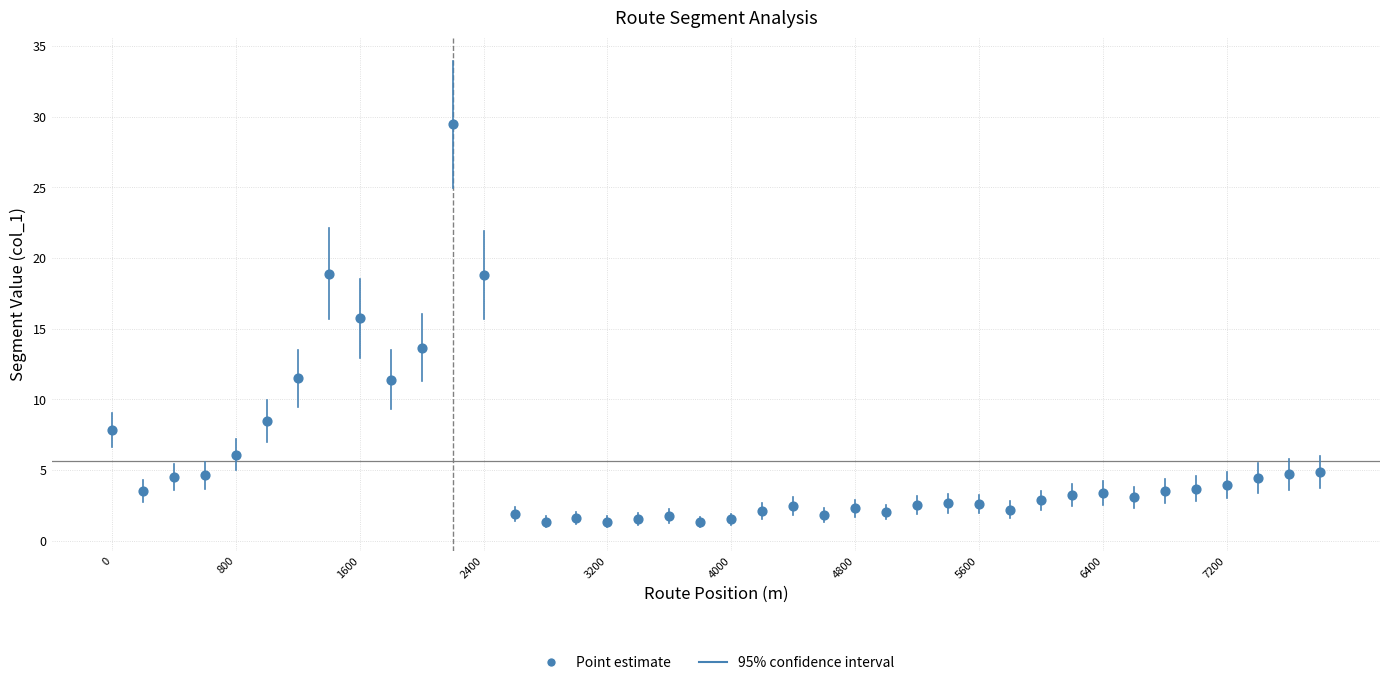

What is the range of Y values (max minus min)?

28.1